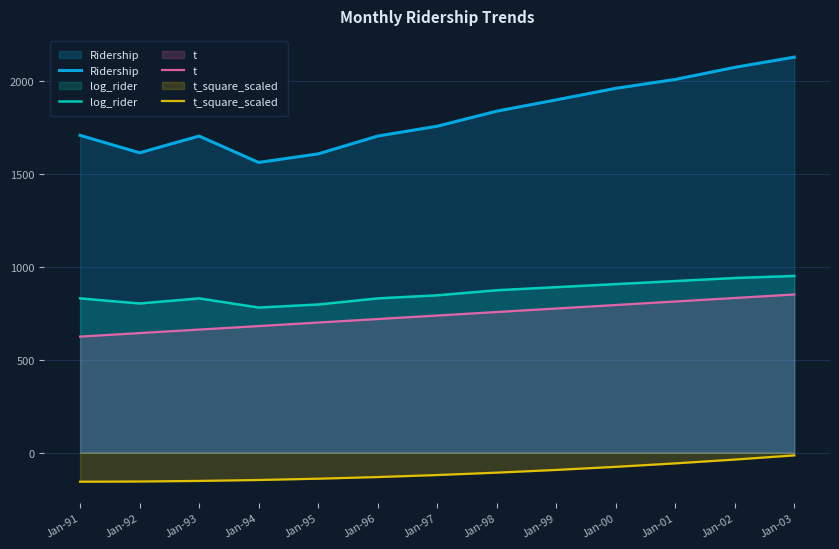

Does the chart display data point markers on the line(s)?

No